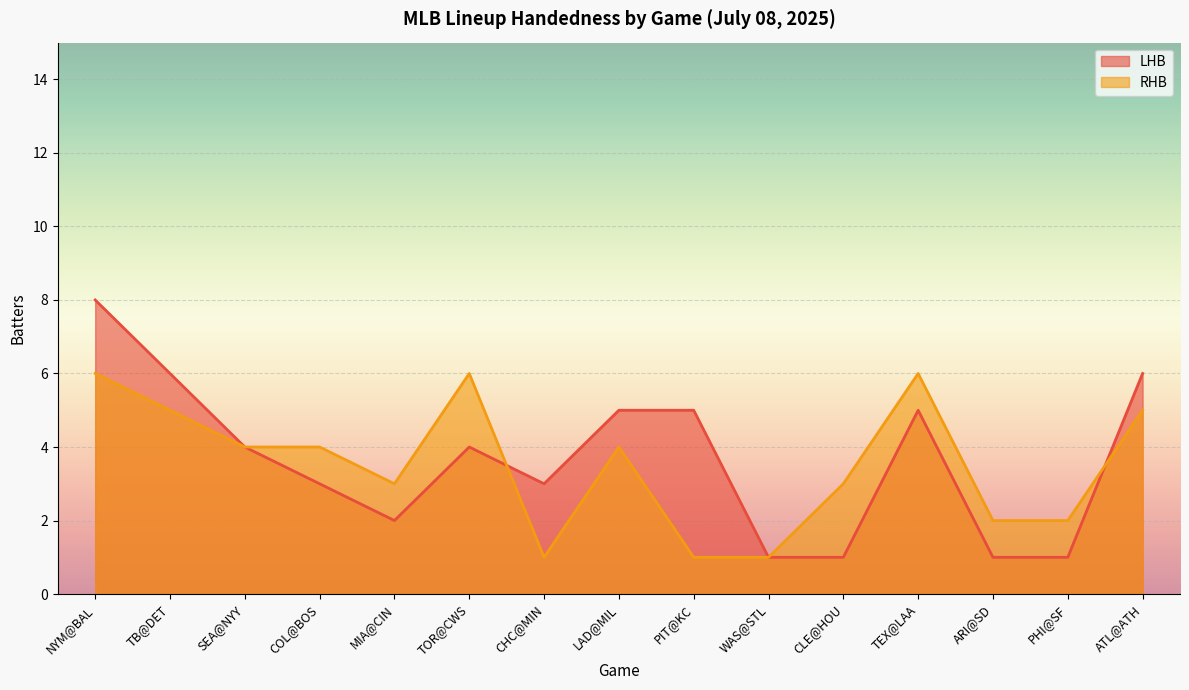

Is the value of RHB at LAD@MIL greater than the value of LHB at LAD@MIL?

No